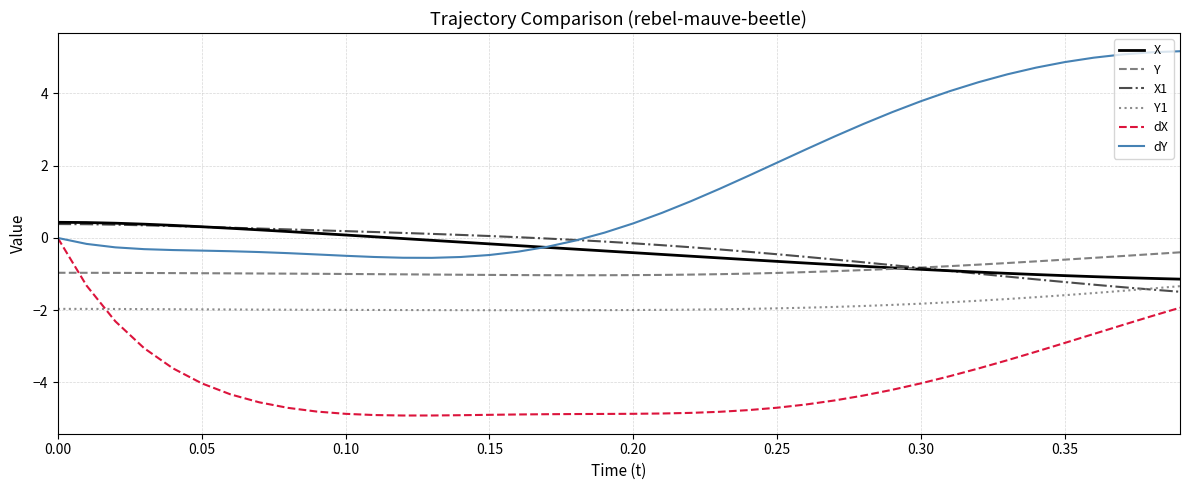

What are all the series names shown in the legend?

X, Y, X1, Y1, dX, dY